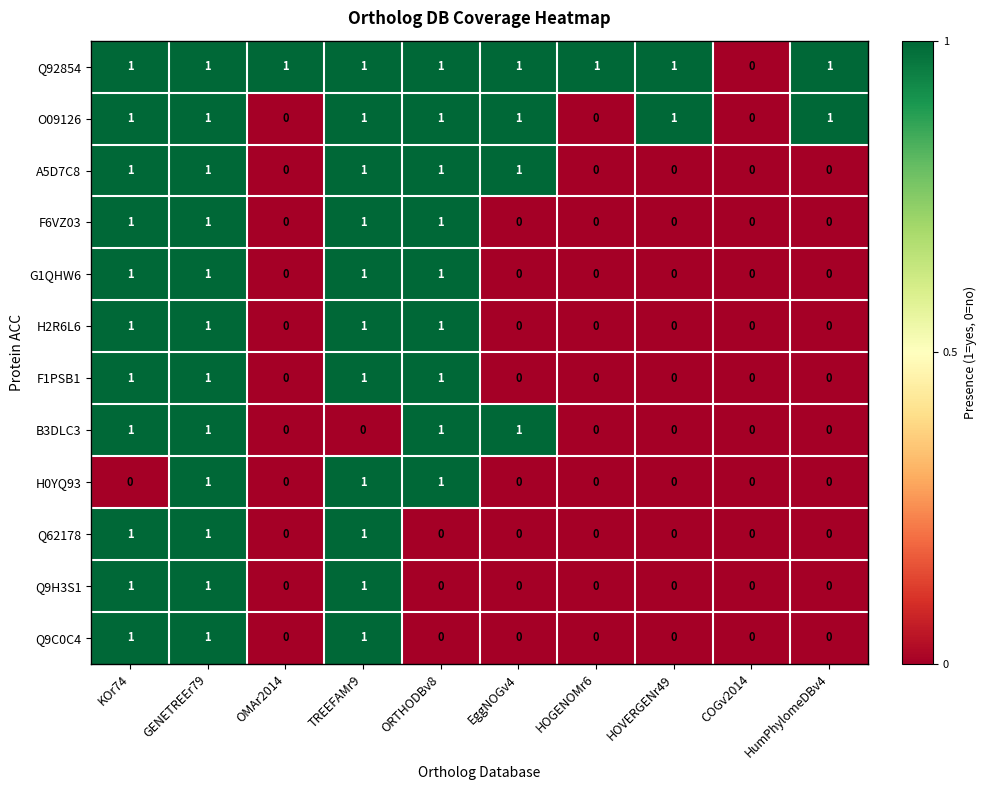

How many values in G1QHW6 are above zero?

4